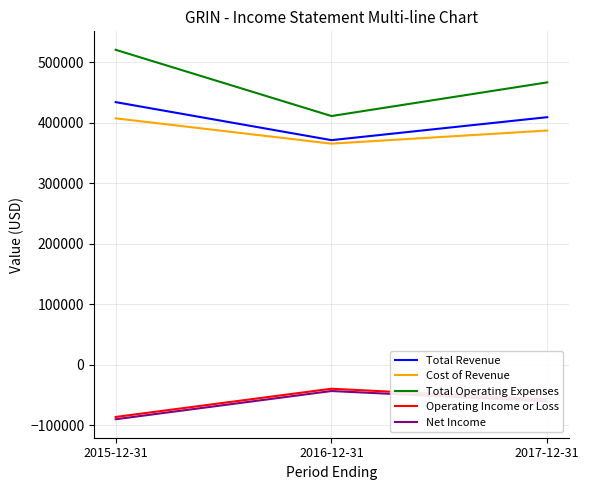

At how many categories does at least one series exceed 125648?

3